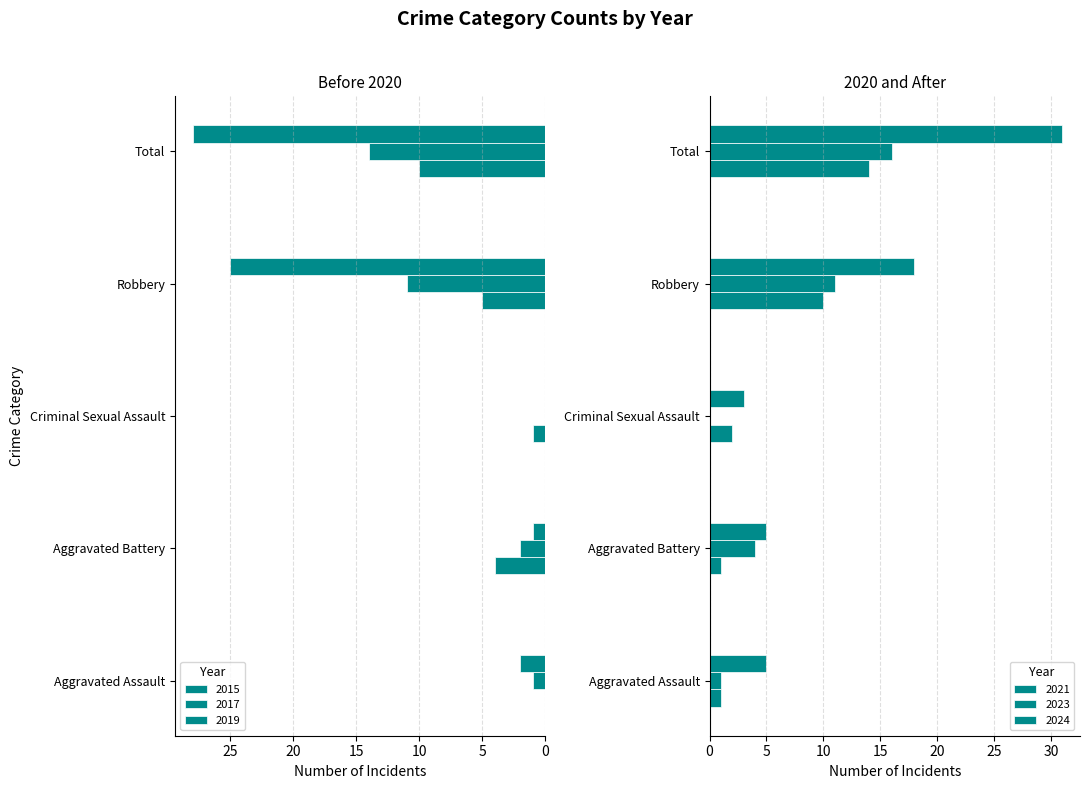

Count the number of data series in this chart.

6